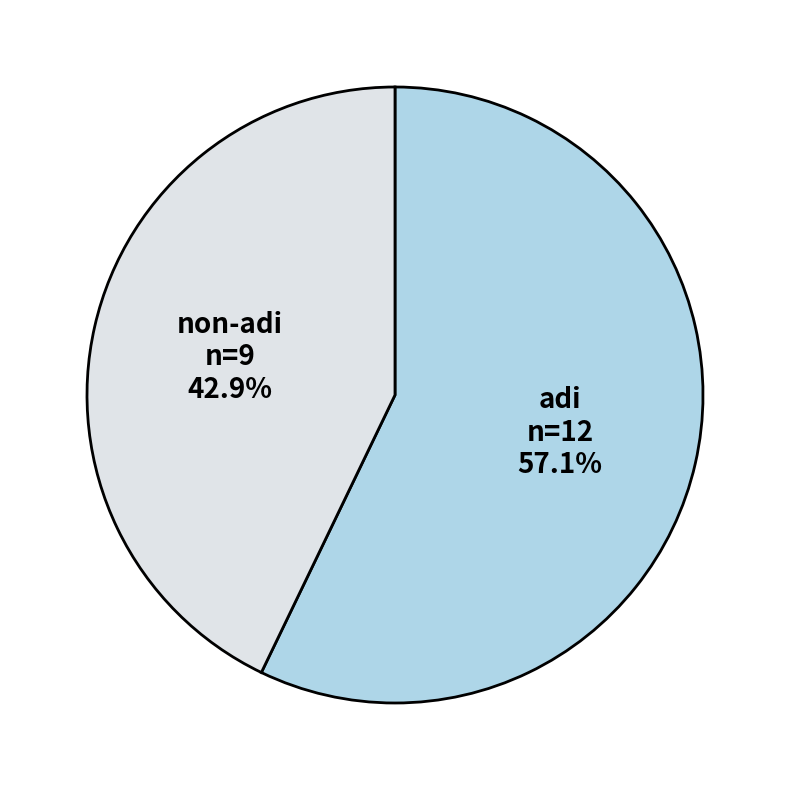

What is the total percentage of adi and non-adi?

100.0%